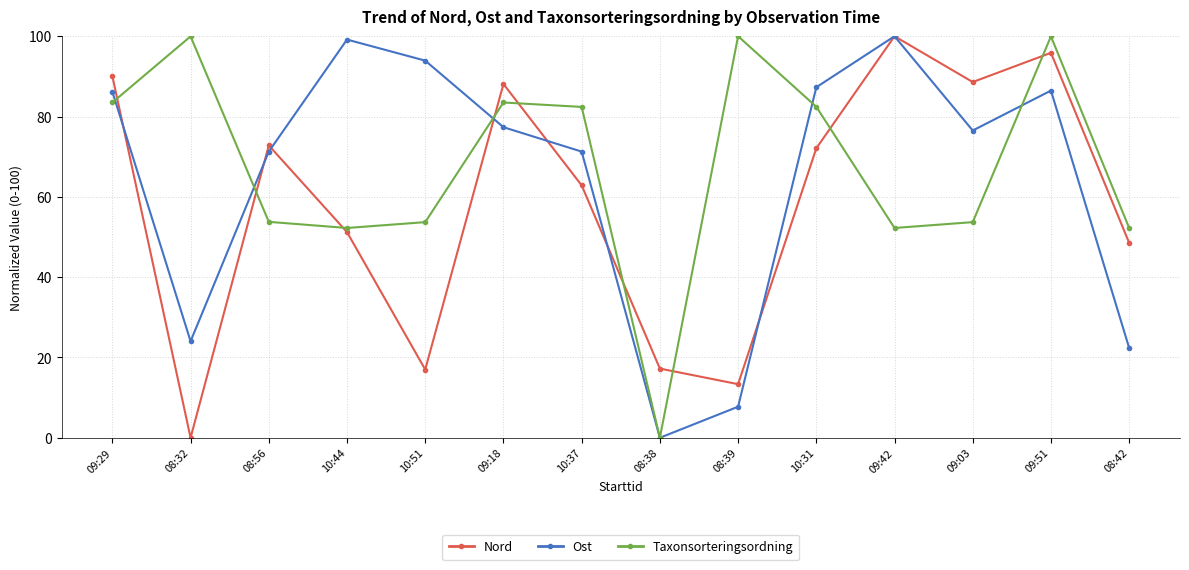

The value of Ost at 09:51 is 124.5. True or false?

False